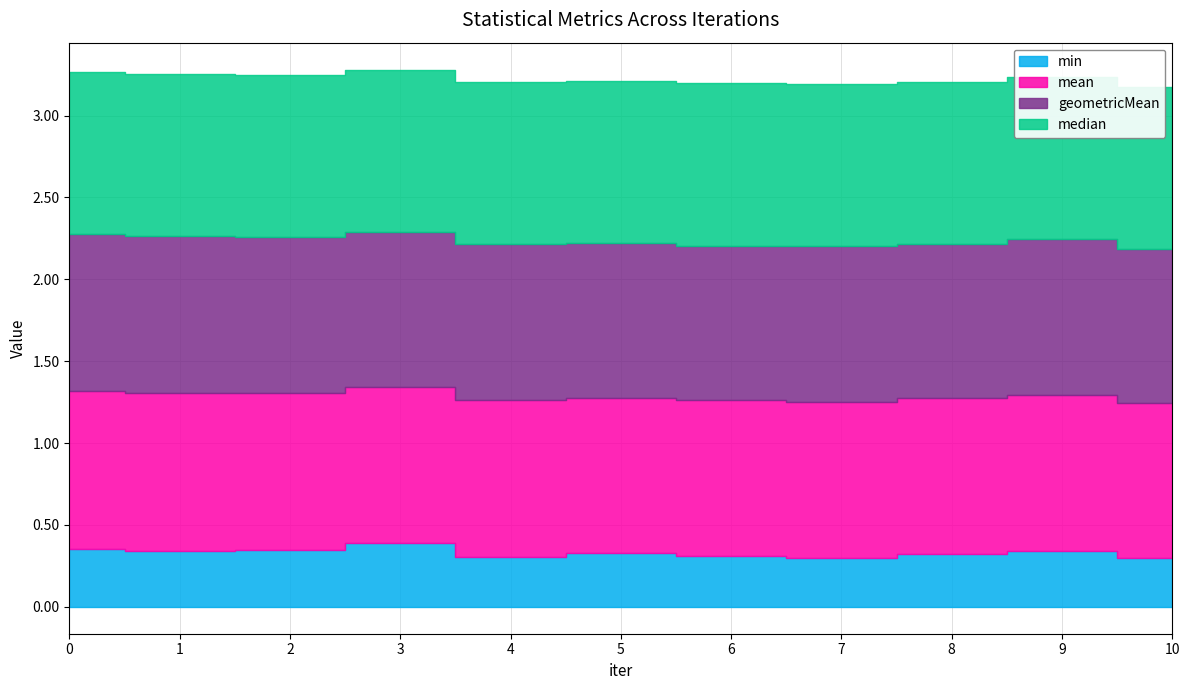

In median, how many points are higher than both neighbors (excluding endpoints)?

3